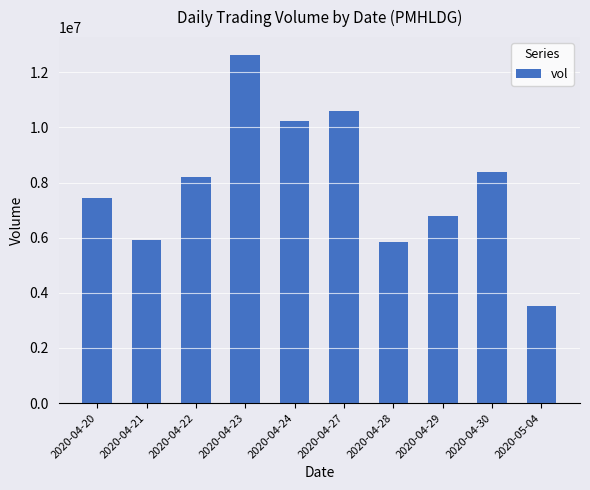

How many bars are there in total?

10